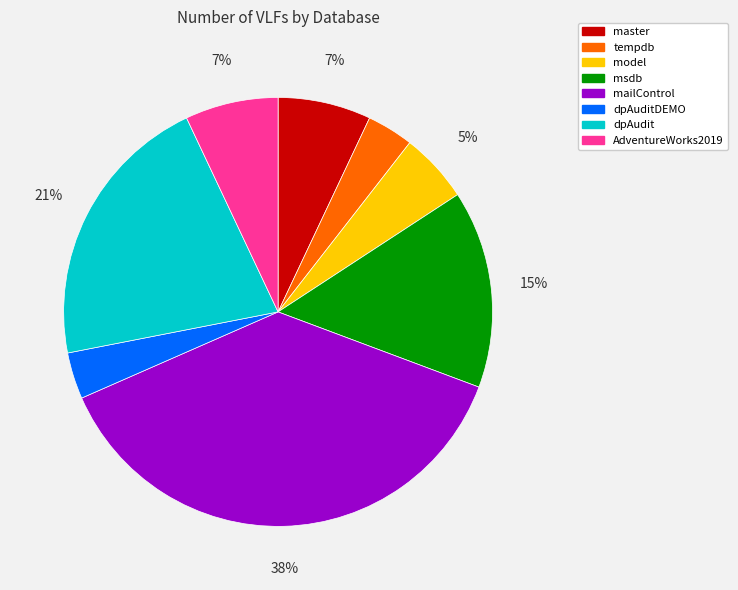

Is there any slice that represents more than half of the pie?

No